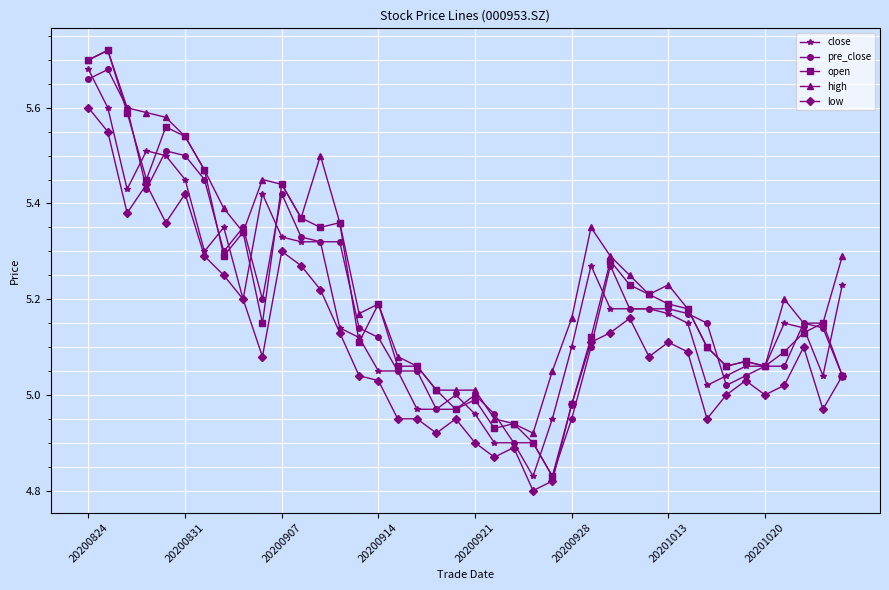

True or false: low and high cross at least once.

False